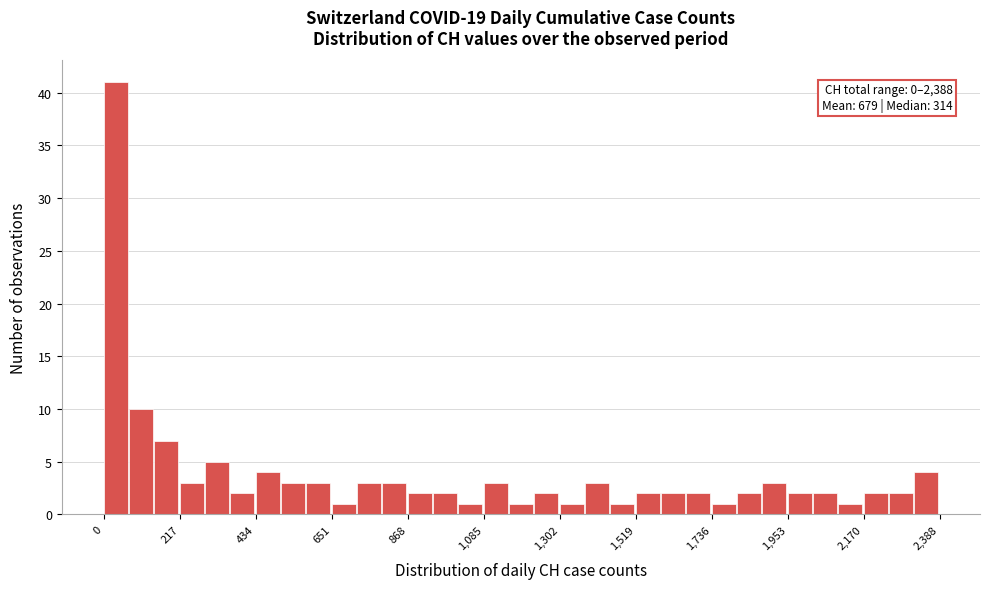

Around what value on the x-axis is the tallest bar? Give the approximate position of its centre, as read against the axis.

50